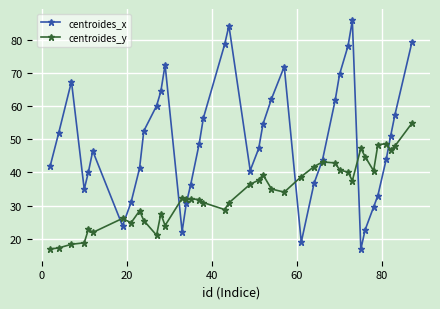

Which series has the widest spread of values?

centroides_x